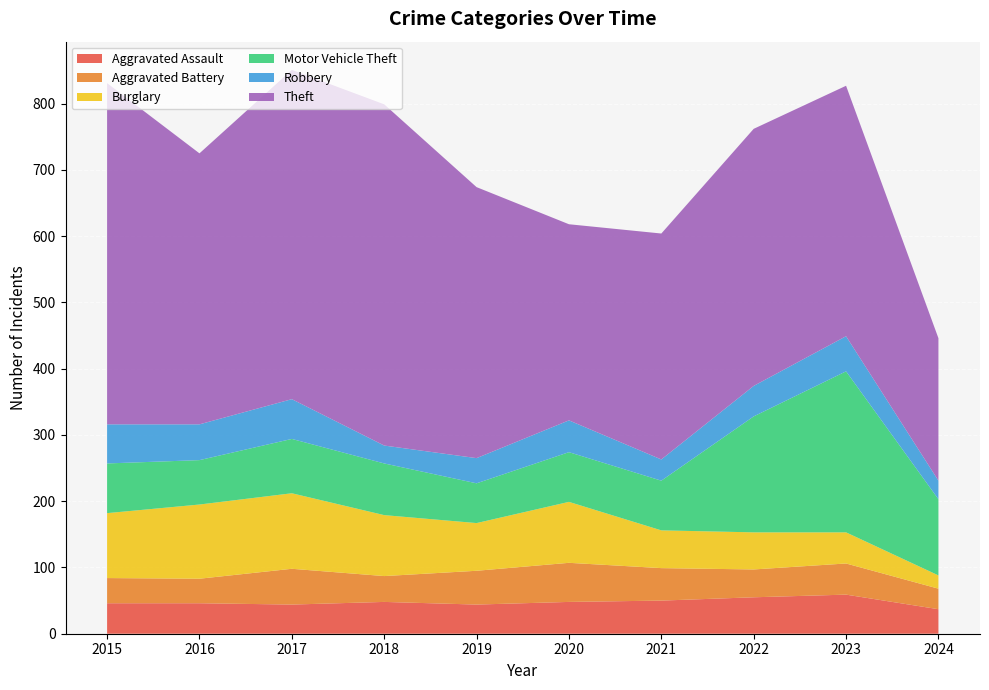

Reading left to right, list all the values displayed in this chart.

Aggravated Assault: 46	46	44	48	44	48	50	55	59	37
Aggravated Battery: 38	37	54	39	51	59	49	42	47	31
Burglary: 98	112	114	92	72	92	57	56	47	20
Motor Vehicle Theft: 75	67	82	78	60	75	75	175	243	115
Robbery: 59	54	60	27	38	48	32	46	53	28
Theft: 515	409	497	515	409	296	341	388	378	215